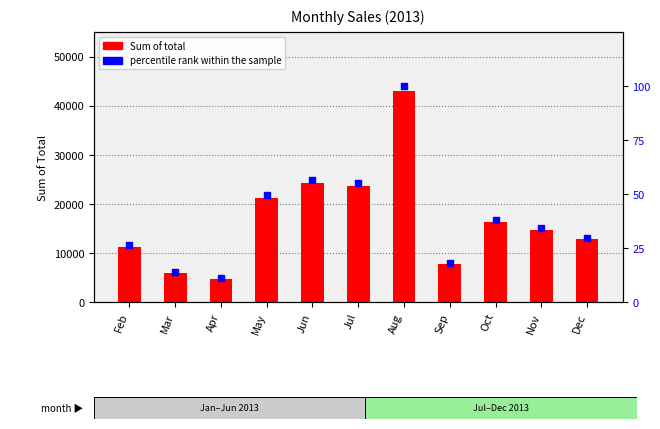

Reading left to right, list all the values displayed in this chart.

Sum of total: 11235.1	5957.2	4783.5	21186.5	24279.4	23599.8	42920.2	7749.1	16353.4	14711.8	12771.2
percentile rank within the sample: 26.2	13.9	11.1	49.4	56.6	55.0	100.0	18.1	38.1	34.3	29.8